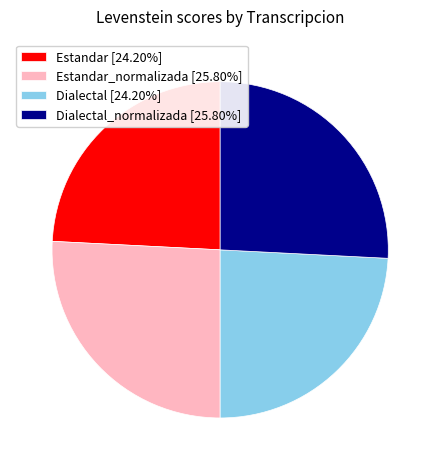

Is there any slice that represents more than half of the pie?

No